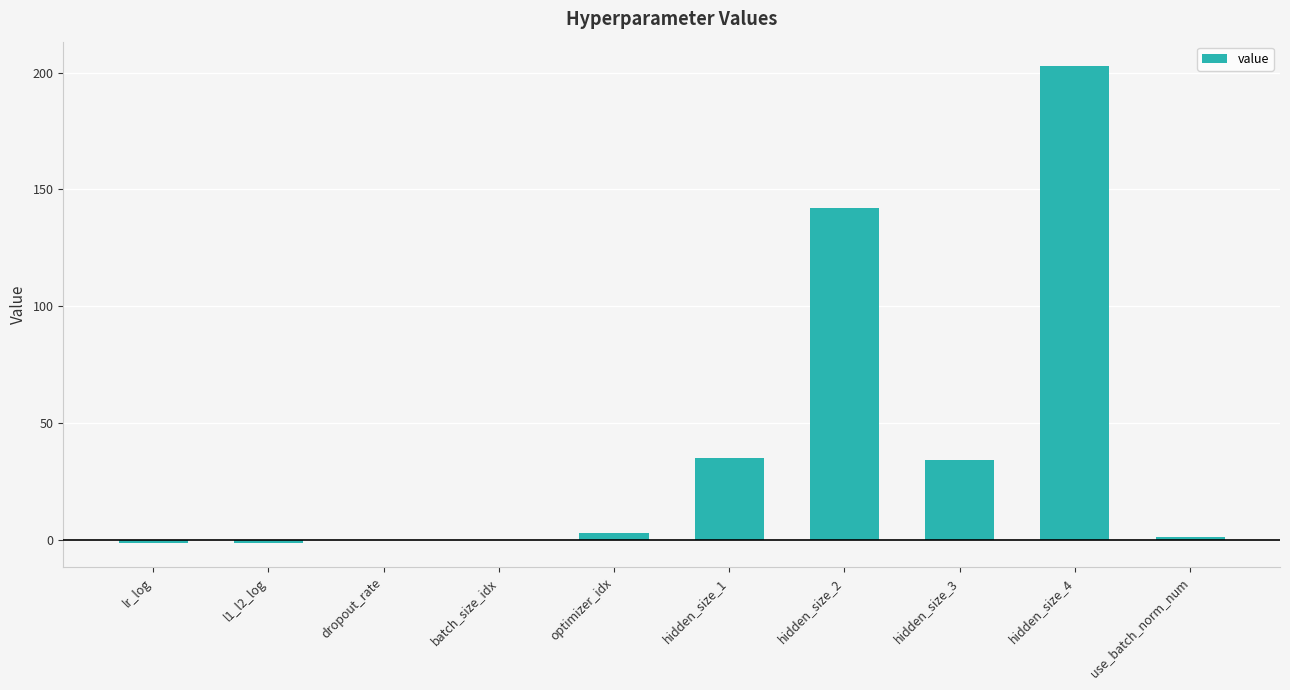

How many distinct data groups are displayed?

1